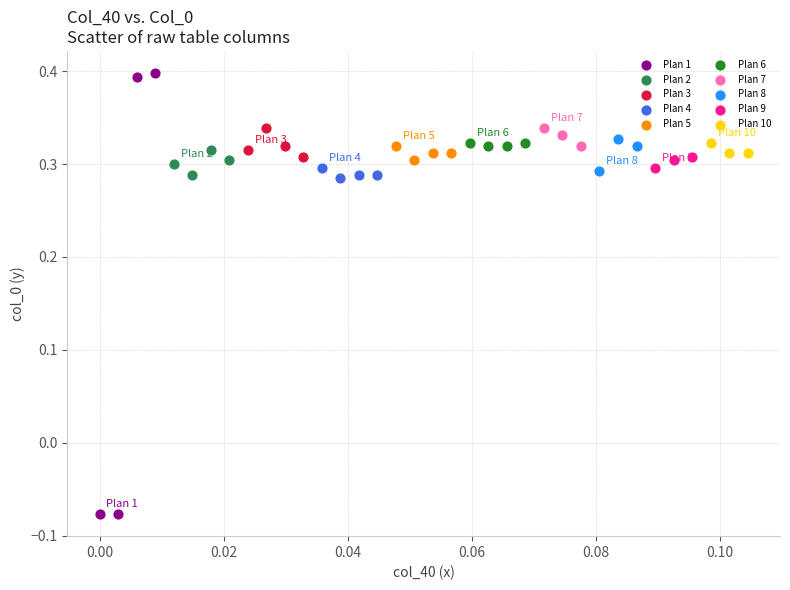

Which series has the largest Y range (max minus min)?

Plan 1